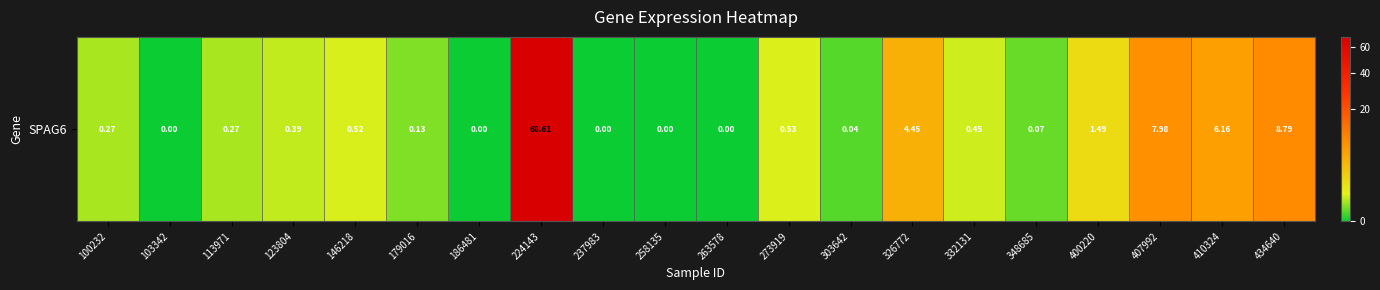

The value at 258135 is -44.9. True or false?

False